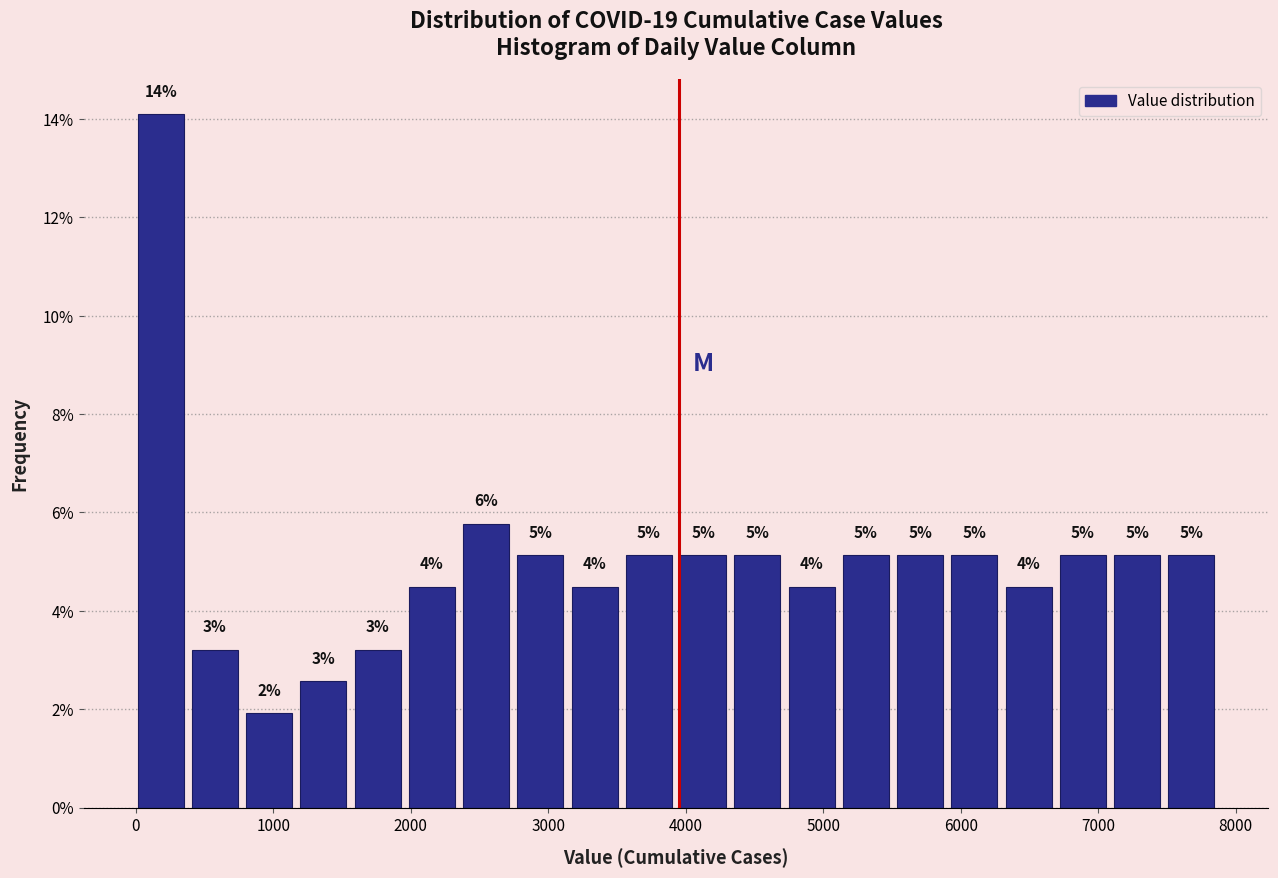

Read against the x-axis, roughly where is the centre of the tallest bar?

200